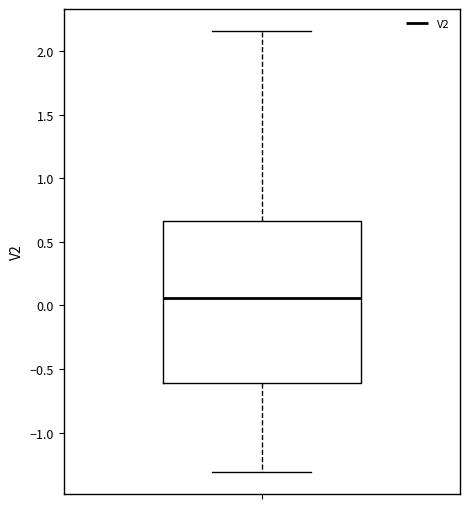

Transcribe this box plot: give where the median line is, the range the box spans, and where the two whiskers end, as read against the y-axis. The values are not printed on the chart, so give them approximately, as read against the axis.

median 0.05, box -0.60 to 0.65, whiskers -1.30 to 2.15